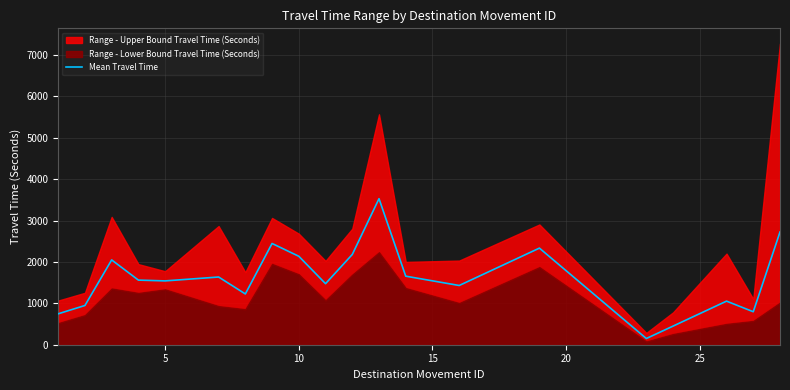

What is the highest value of the Mean Travel Time series?

3528